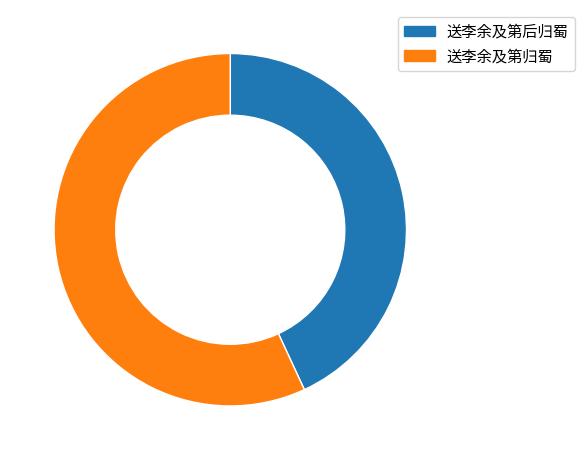

The 送李余及第归蜀 slice represents 57% of the pie. True or false?

True